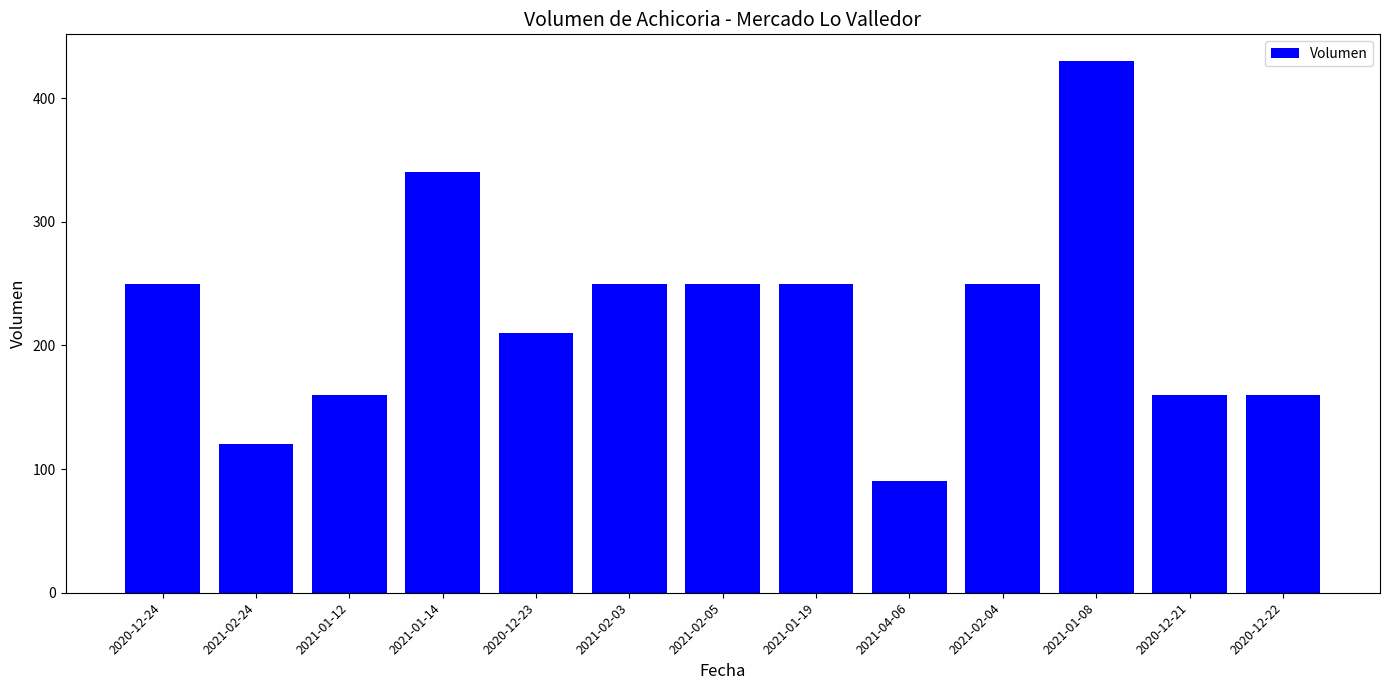

What is the maximum value shown in the chart?

430